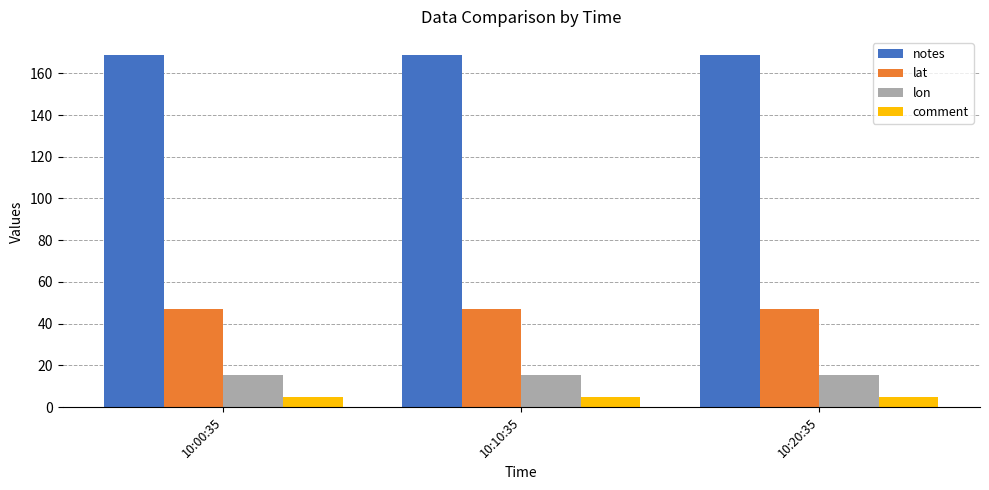

At how many categories does at least one series exceed 30?

3